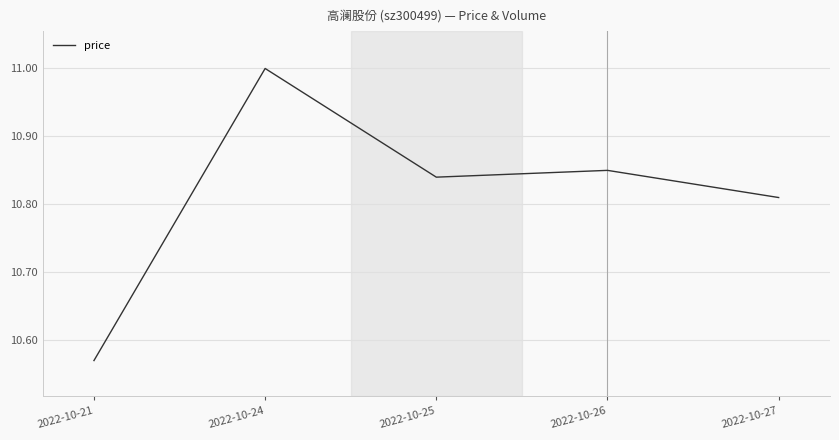

The chart shows a value of 16.5 at 2022-10-24. True or false?

False